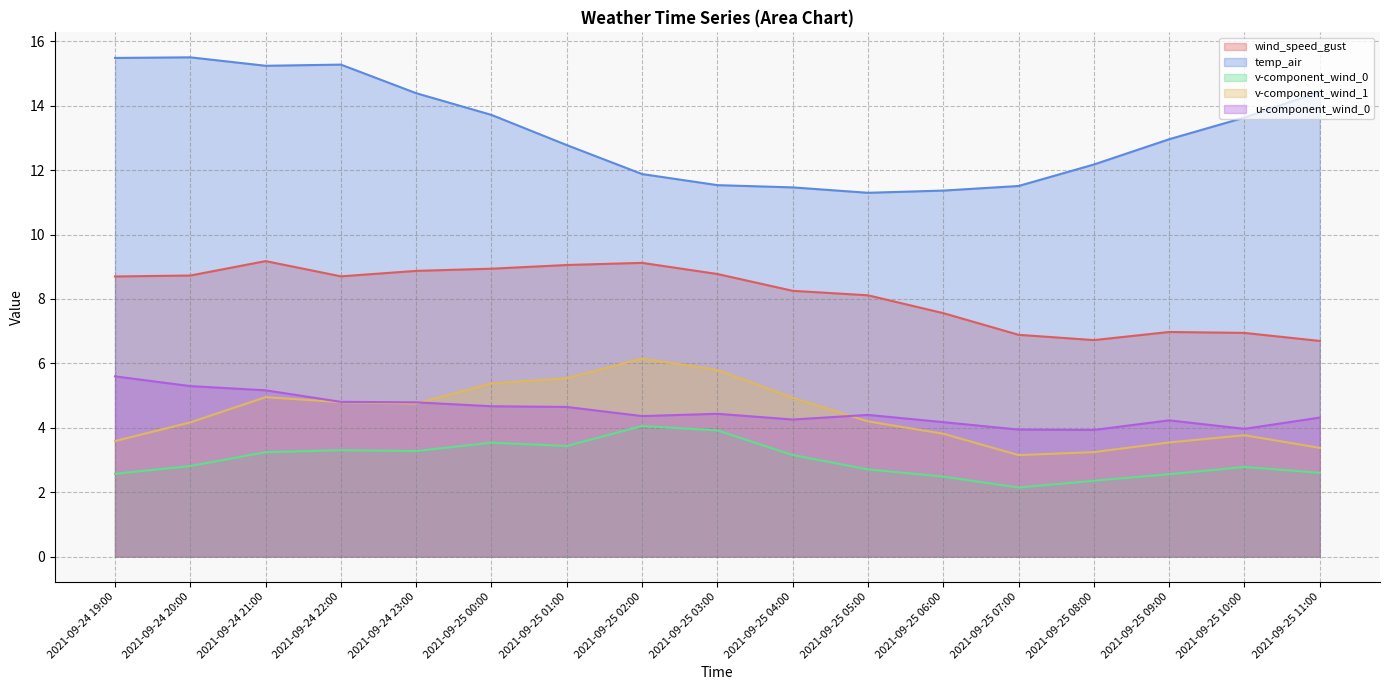

Which label corresponds to the largest value in the chart?

2021-09-24 20:00